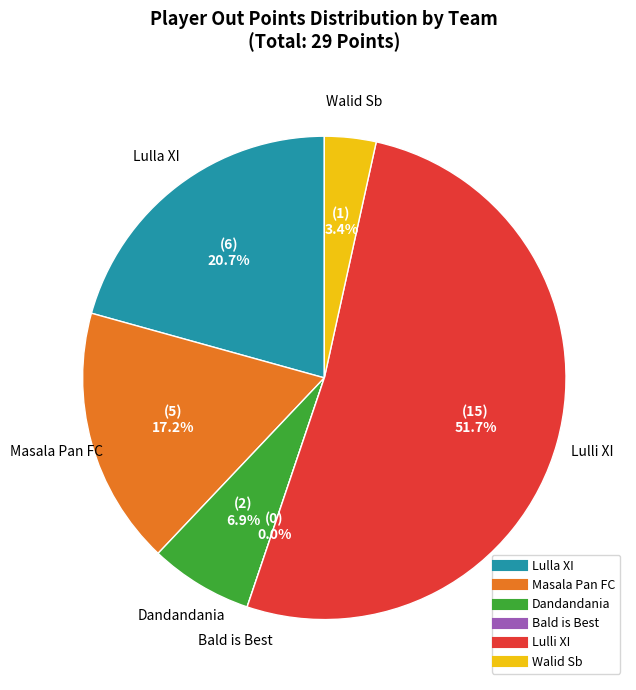

Which category has the biggest portion of the pie?

Lulli XI